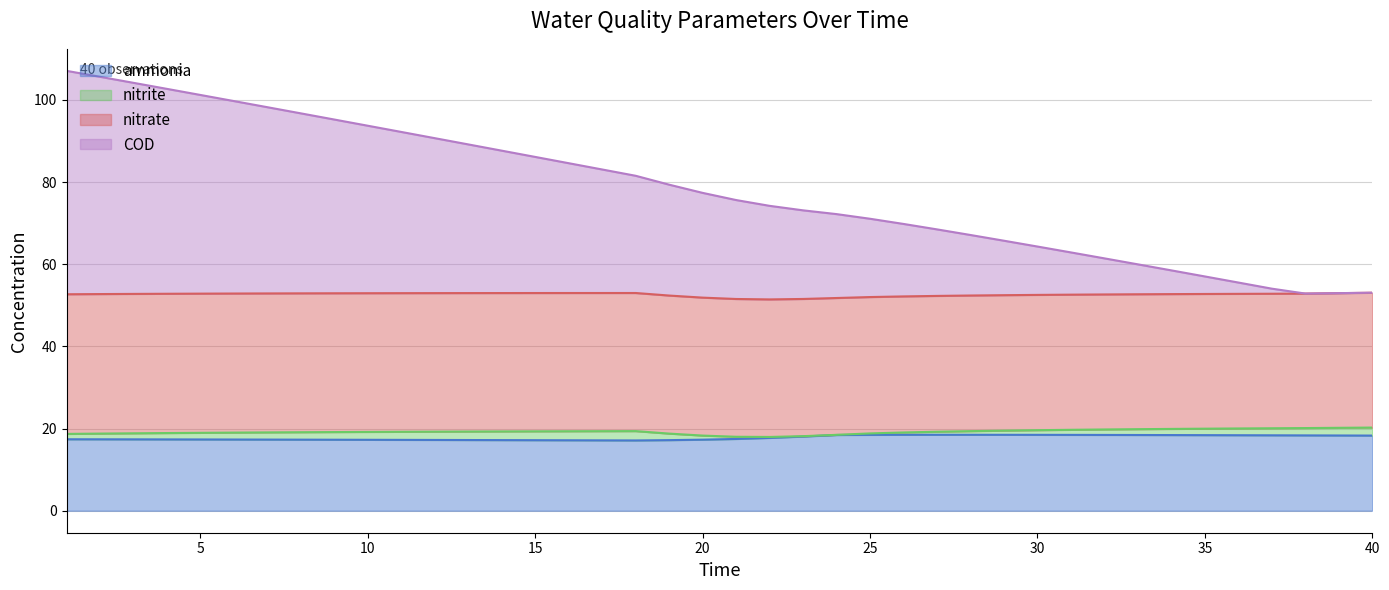

What is the difference between the second highest and minimum values in the COD series?

52.8